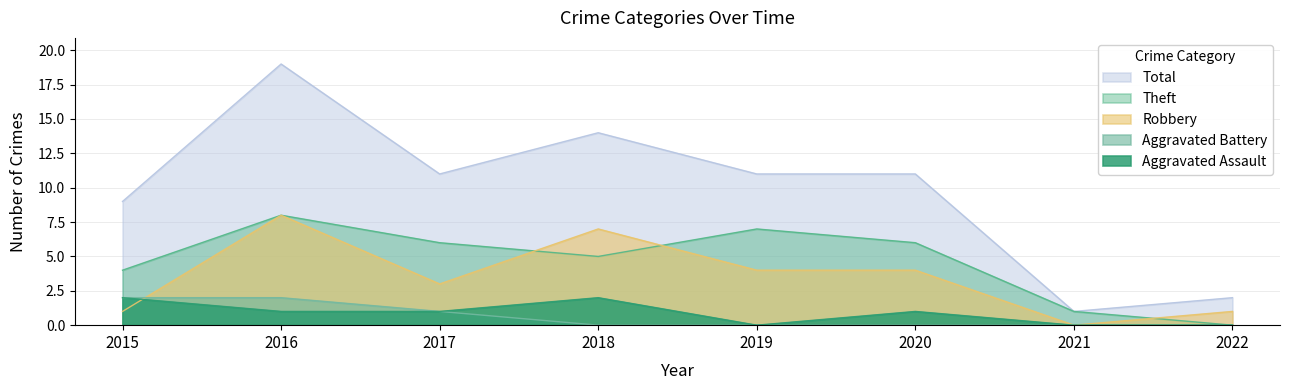

At which category is the sum across all series the highest?

2016